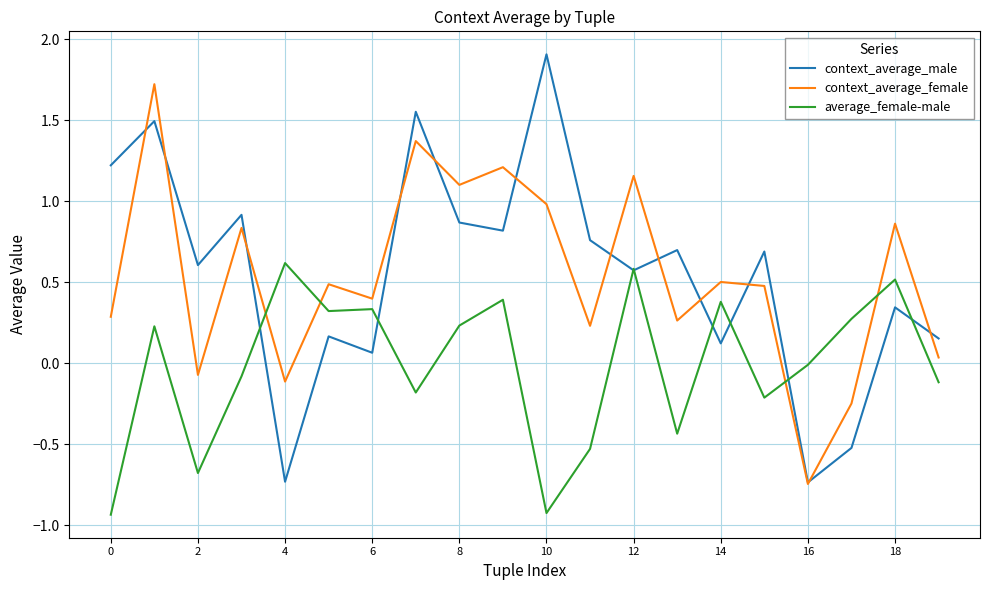

What is the maximum value shown in the chart?

1.9